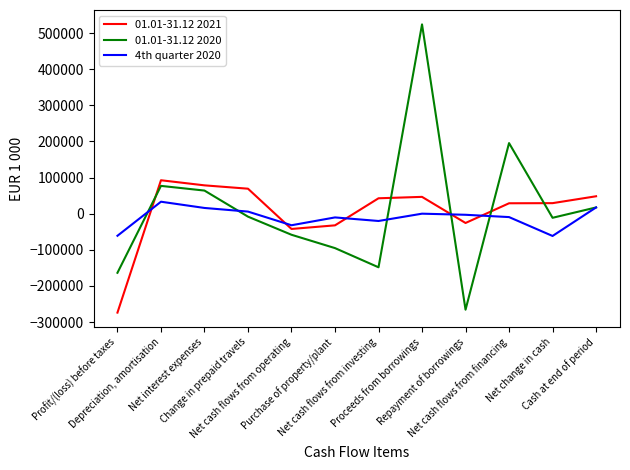

Is it true that 01.01-31.12 2020 equals -95334 at Purchase of property/plant?

True